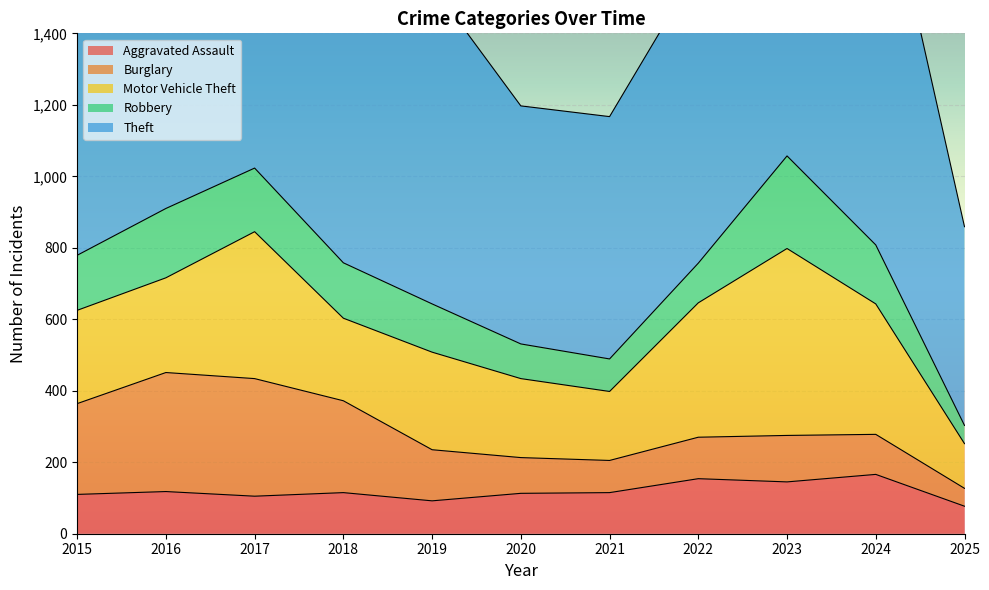

What is the total value across all series at 2020?

1197